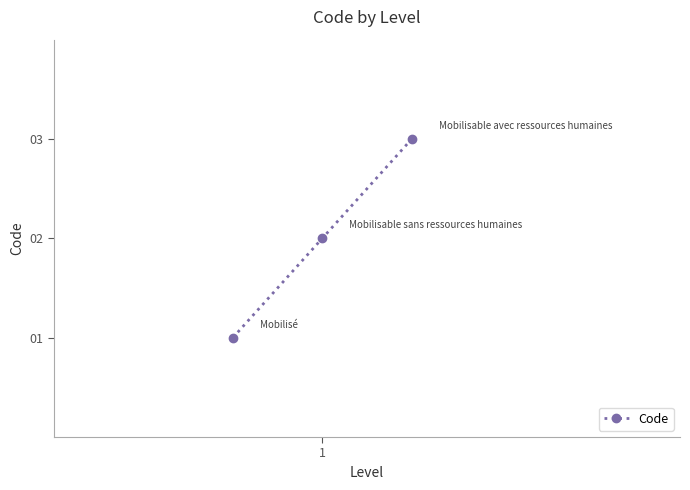

What is the sum of all values?

6